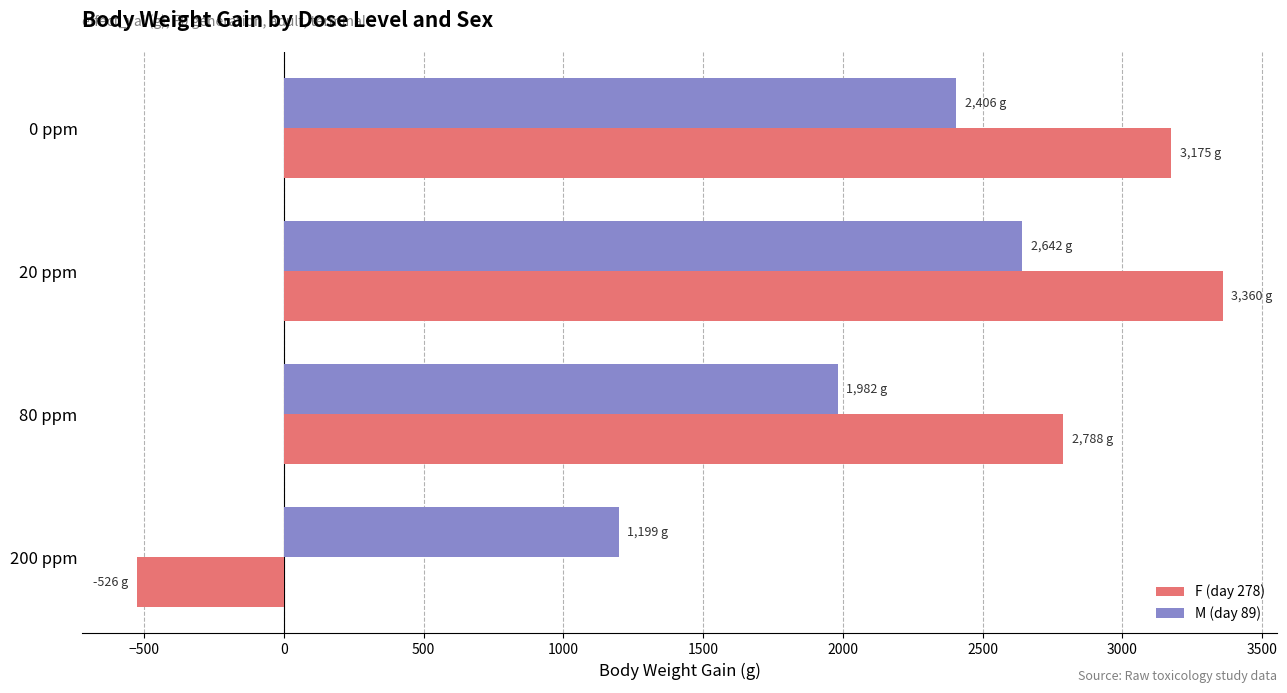

What is the minimum value for M (day 89)?

1199